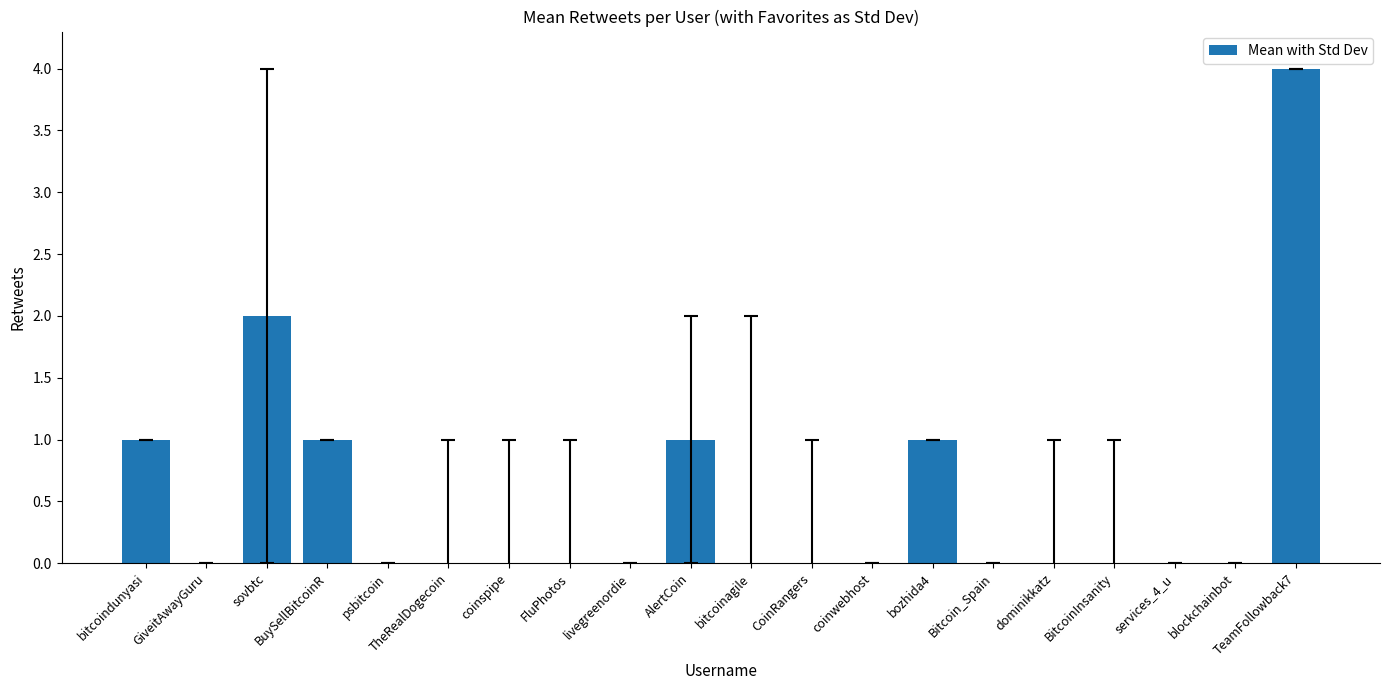

How many categories are shown in the chart?

20